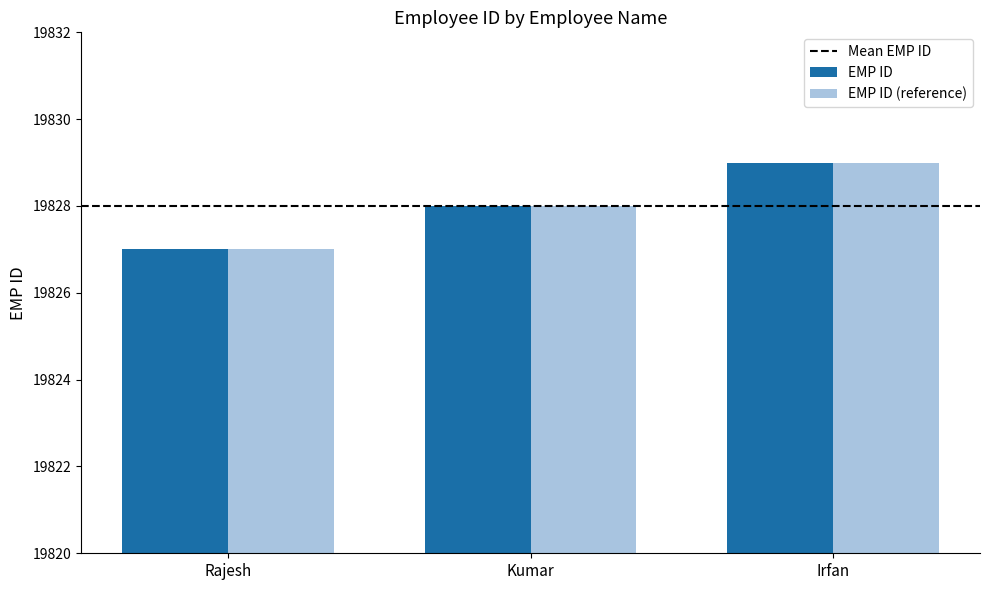

List the labels in order of EMP ID value, smallest first.

Rajesh, Kumar, Irfan